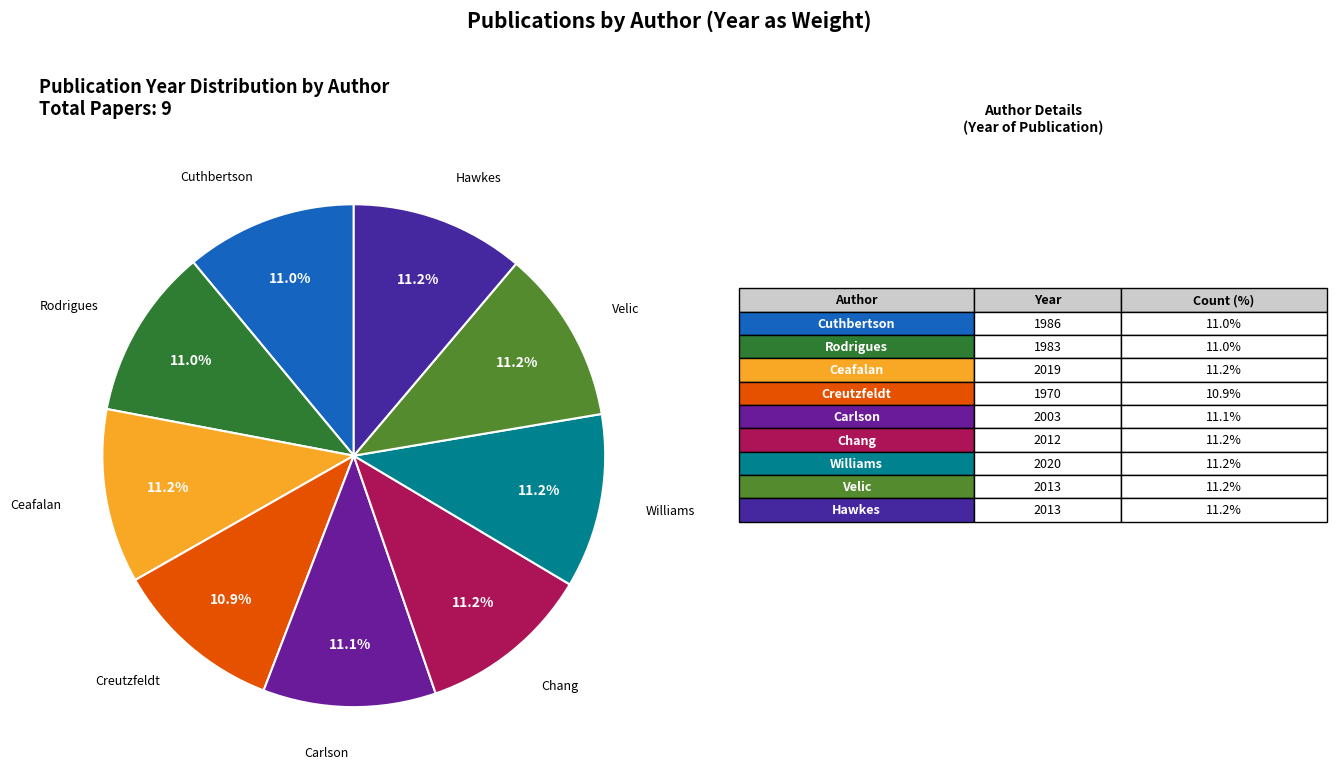

Count the number of slices in the pie.

9